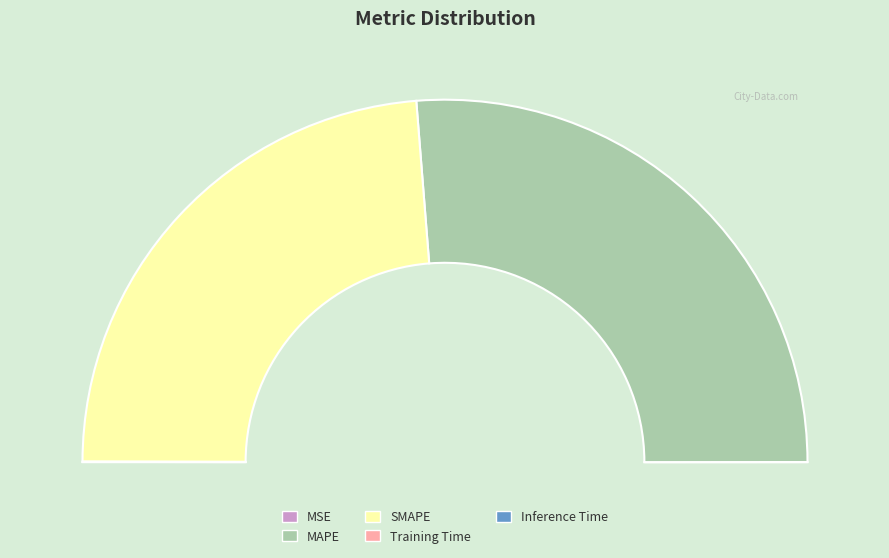

How many slices are in this pie chart?

5